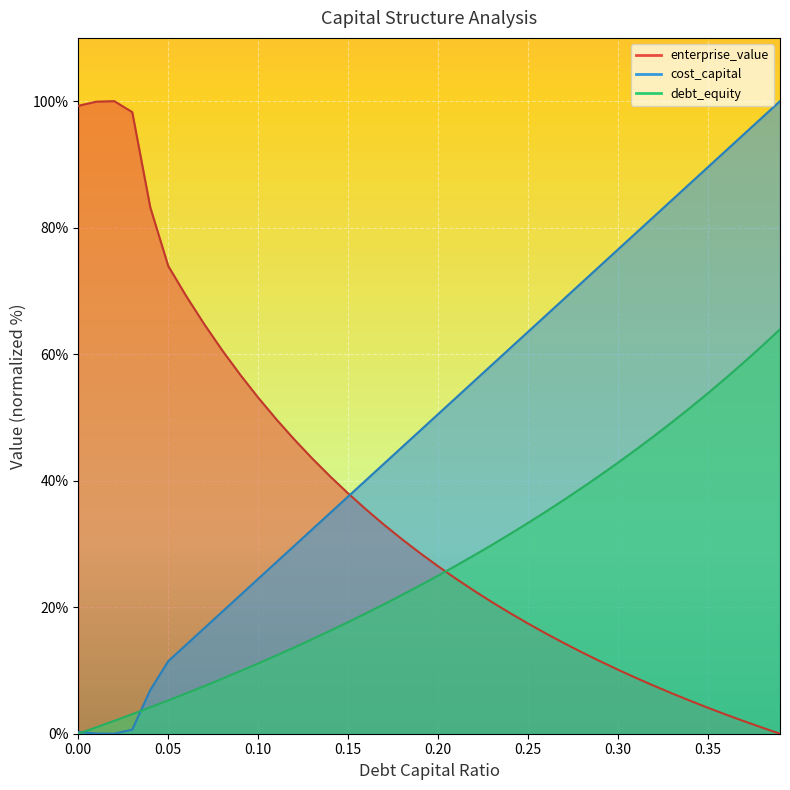

Where is the first local maximum for enterprise_value?

0.02